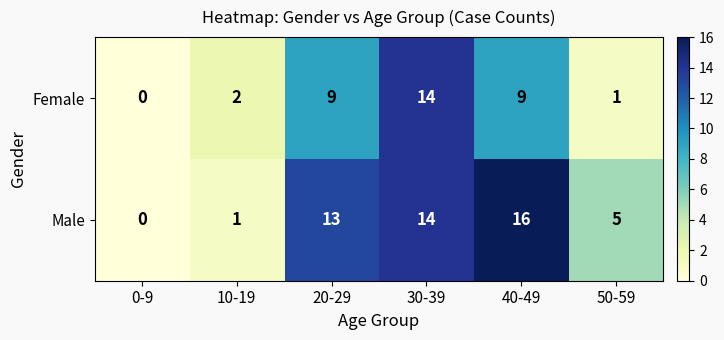

What is the total value across all series at 20-29?

22